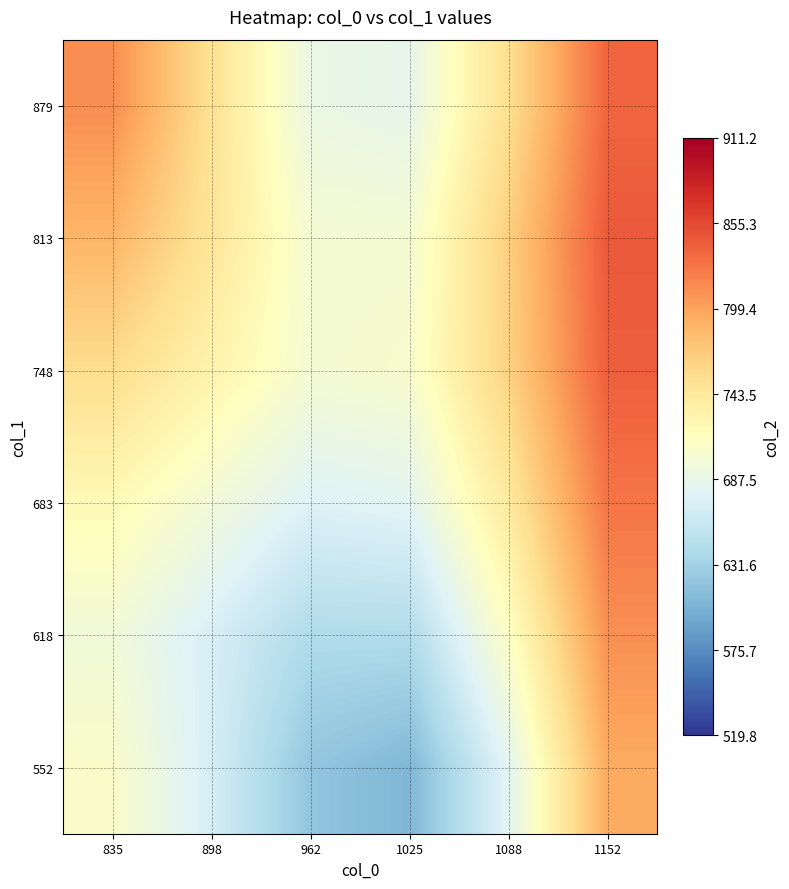

What is the total value across all series at 1025?

4023.8